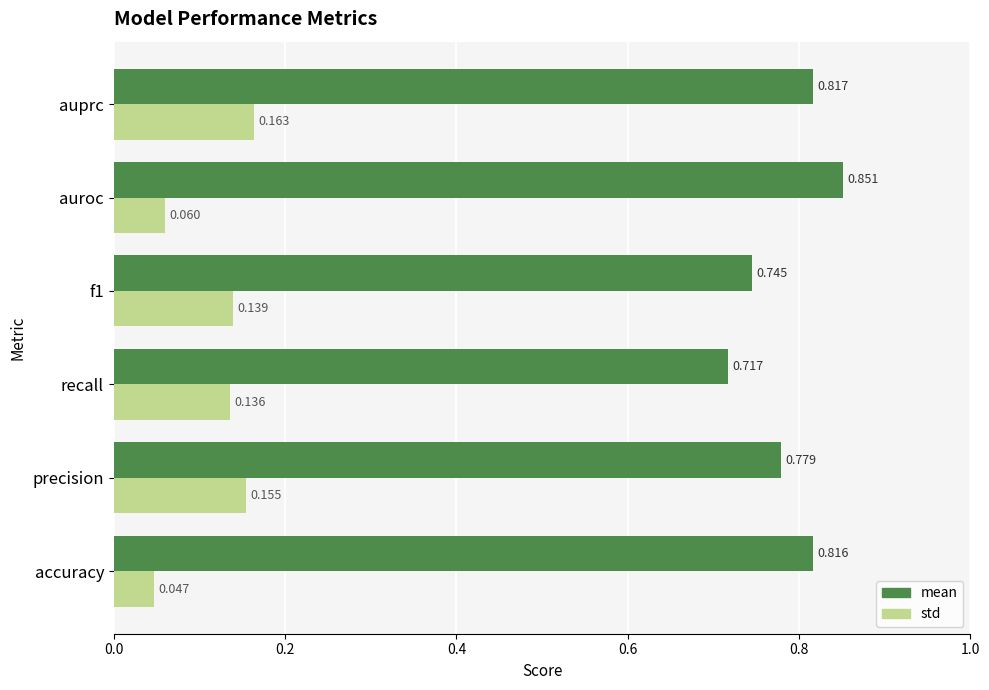

Rank the series by their average value, from highest to lowest.

mean, std